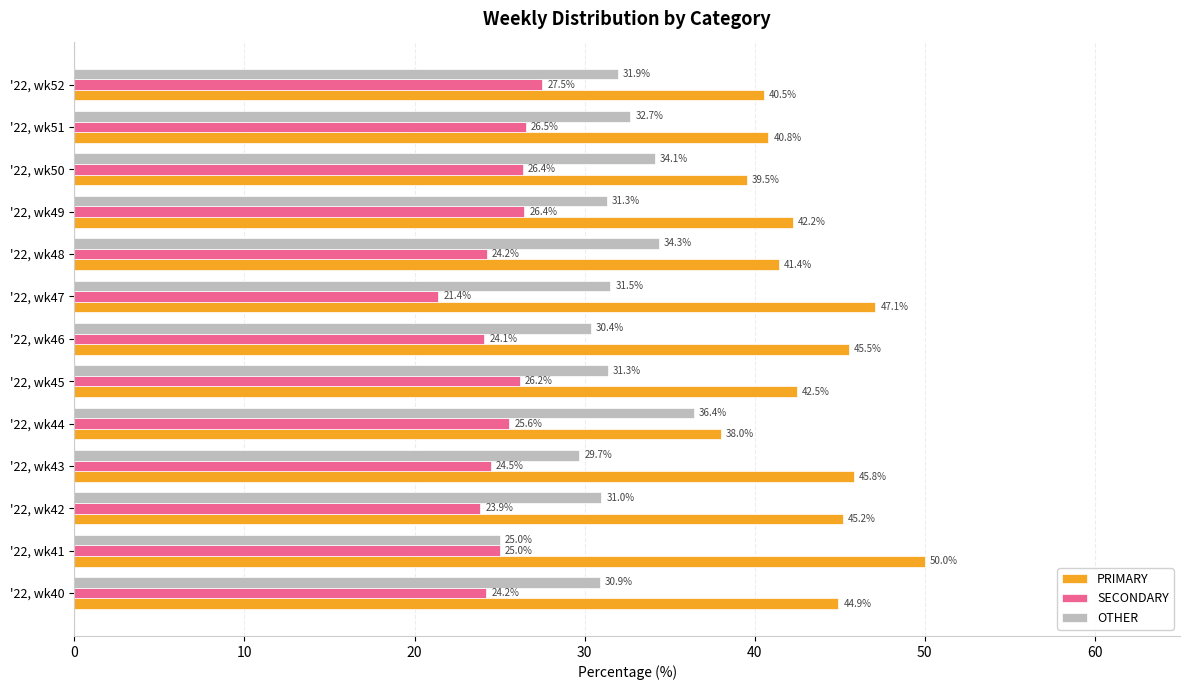

How many data points in SECONDARY are less than 25?

6